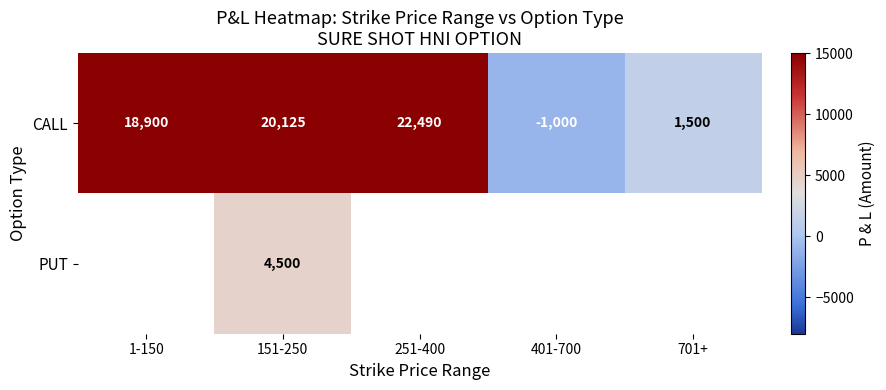

Is the value of CALL at 1-150 greater than the value of PUT at 151-250?

Yes